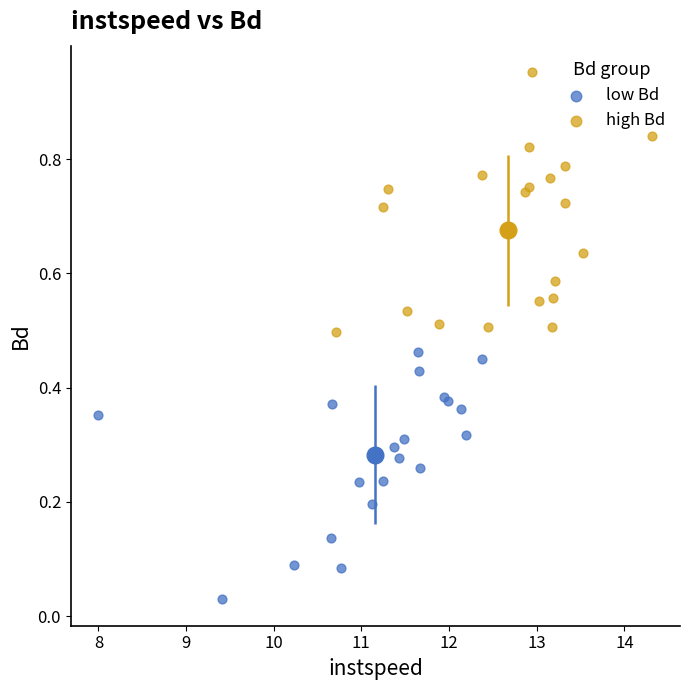

Which series has the largest Y range (max minus min)?

high Bd